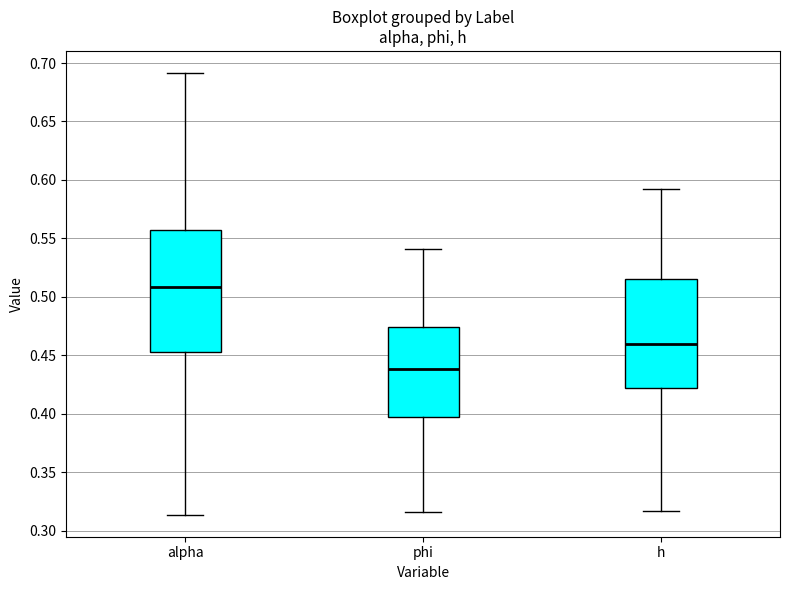

Reading left to right, read every box against the y-axis: the position of its median line, the range the box covers, and the ends of its whiskers. The values are not printed on the chart, so give them approximately, as read against the axis.

alpha: median 0.510, box 0.455 to 0.555, whiskers 0.315 to 0.690
phi: median 0.440, box 0.395 to 0.475, whiskers 0.315 to 0.540
h: median 0.460, box 0.420 to 0.515, whiskers 0.315 to 0.590